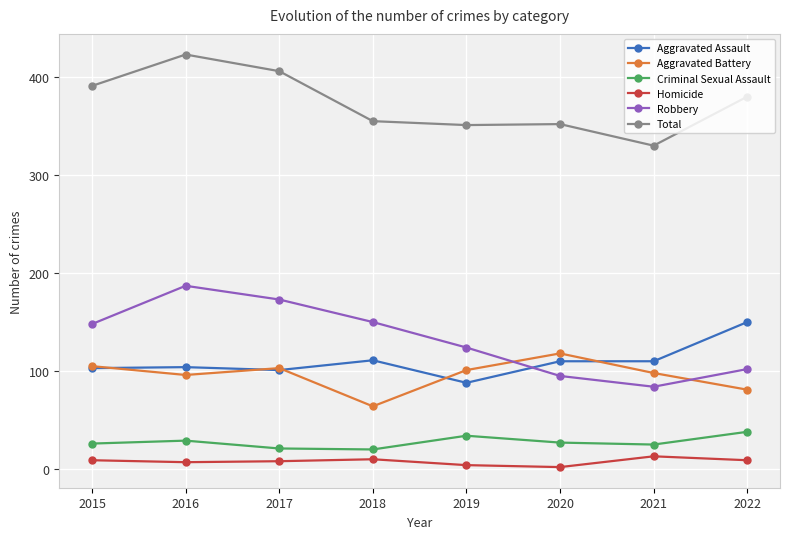

How many values in the Total series are below 380?

4